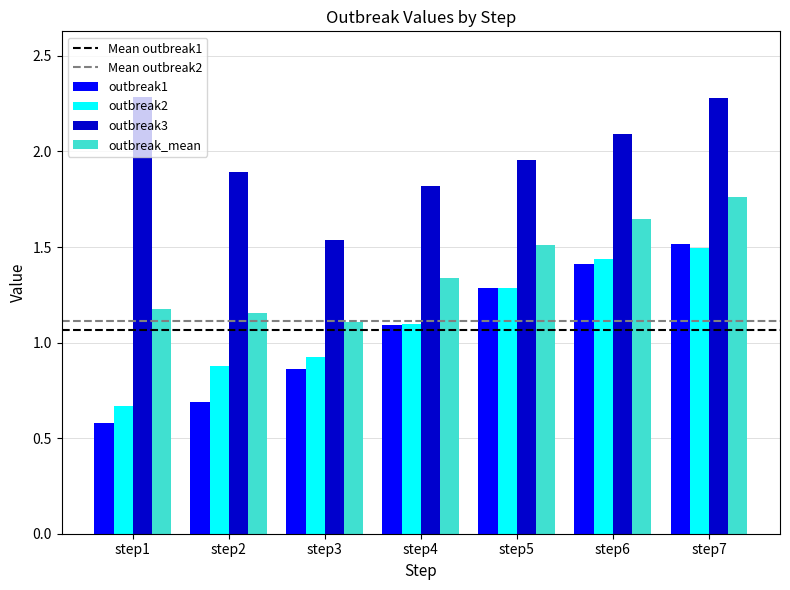

At which label does outbreak1 first exceed 1?

step4